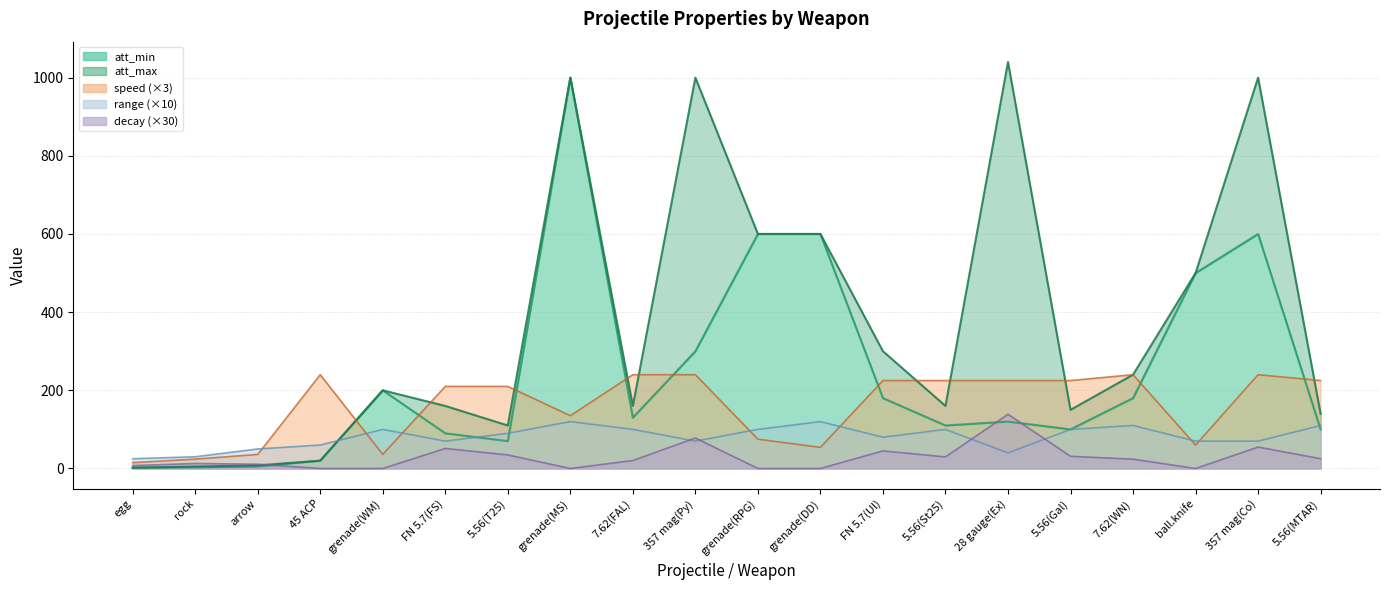

True or false: att_max and speed intersect in this chart.

True